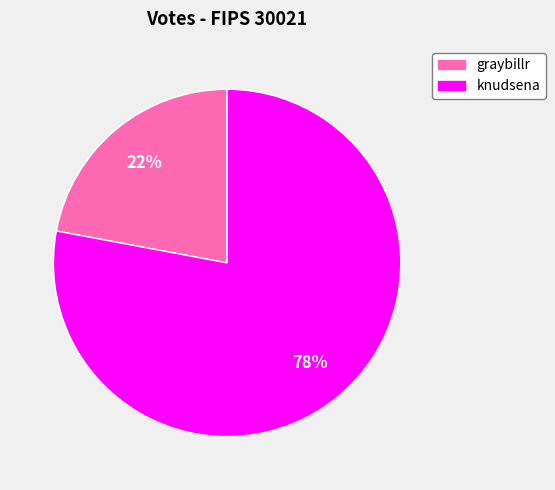

Combined, do knudsena and graybillr account for over 50%?

Yes